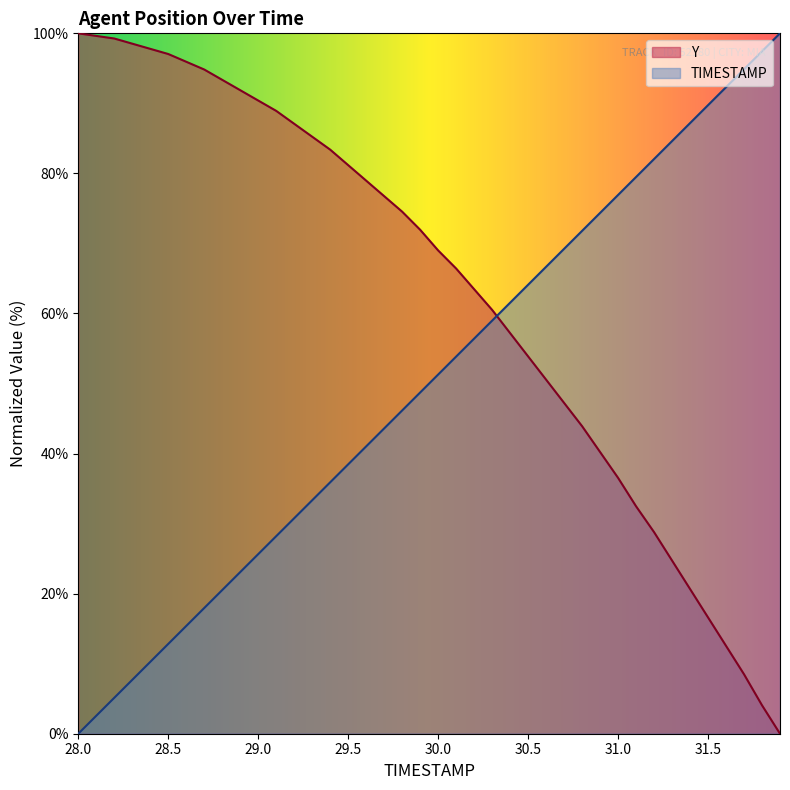

Rank the series by their average value, from highest to lowest.

Y, TIMESTAMP